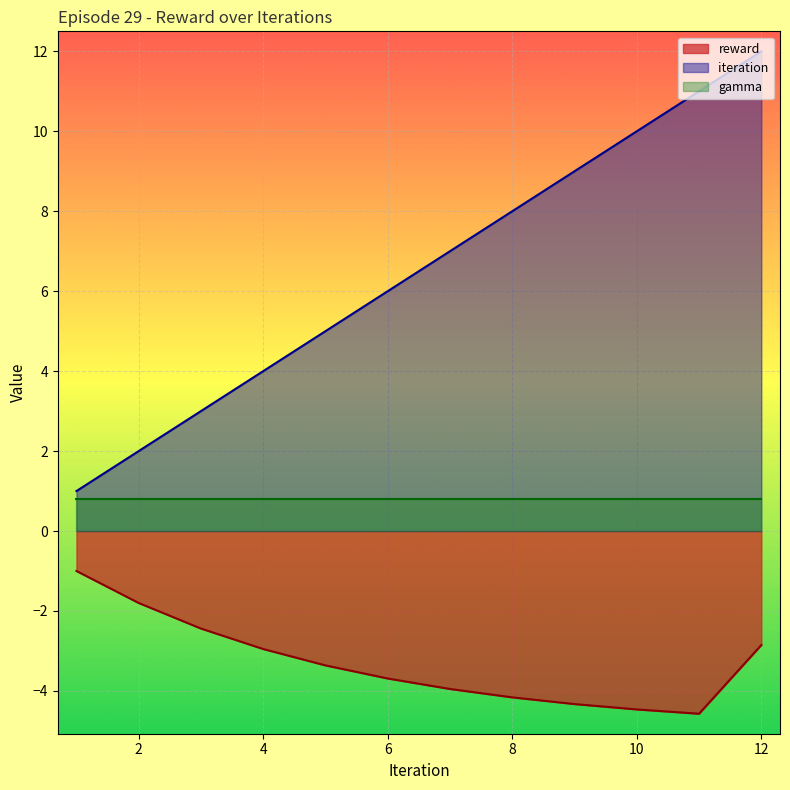

What is the value of the iteration point at the 8th from the left?

8.0